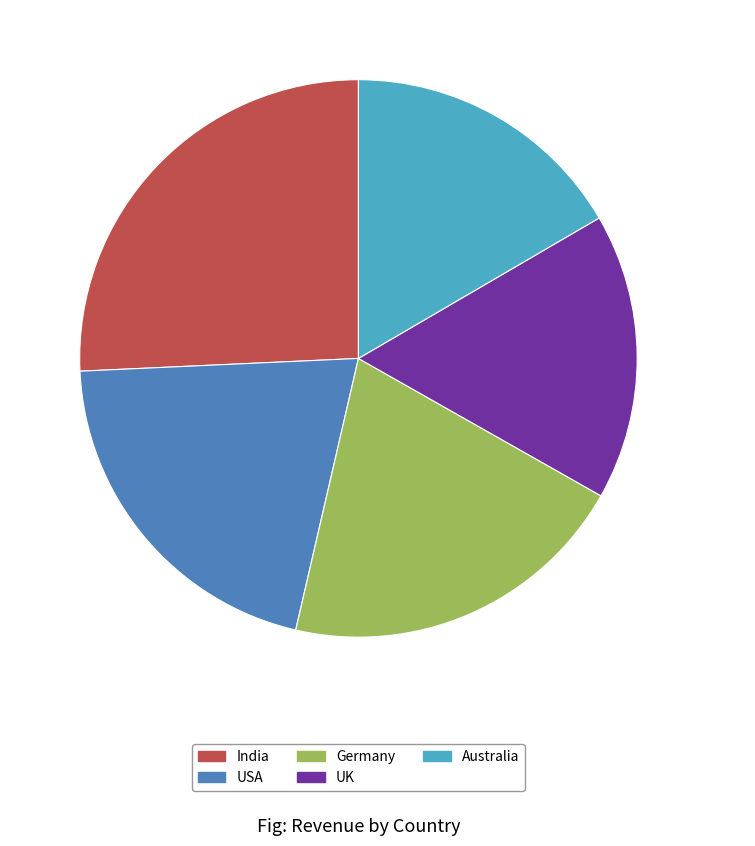

Does Germany represent more than half of the total?

No